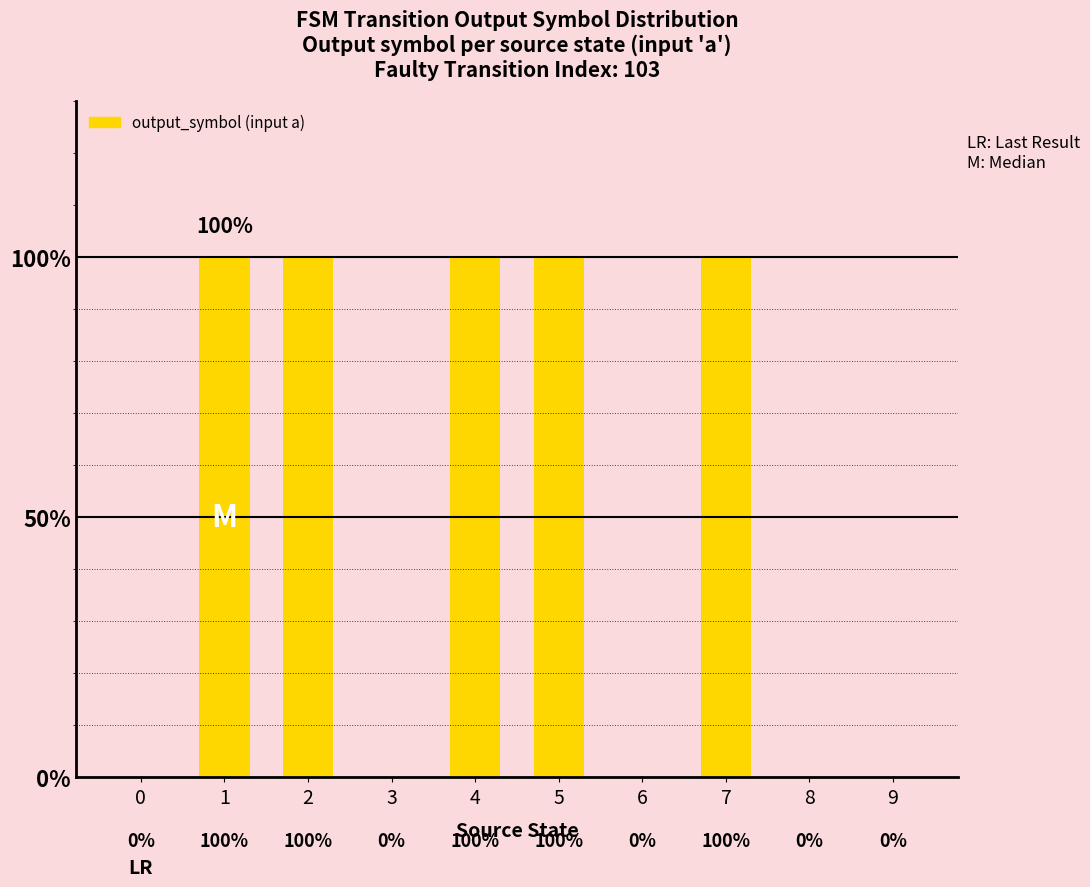

At which category does the chart reach its peak across all series?

1